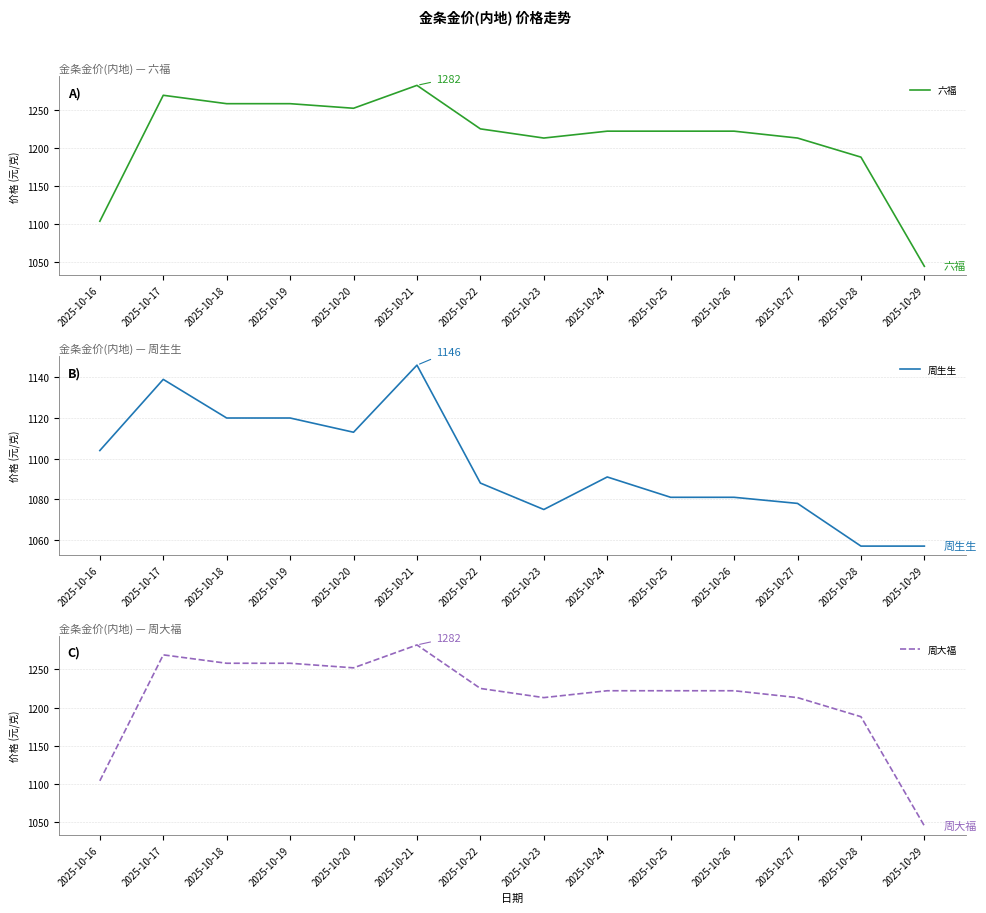

List the series in order of their peak value, highest first.

六福, 周大福, 周生生